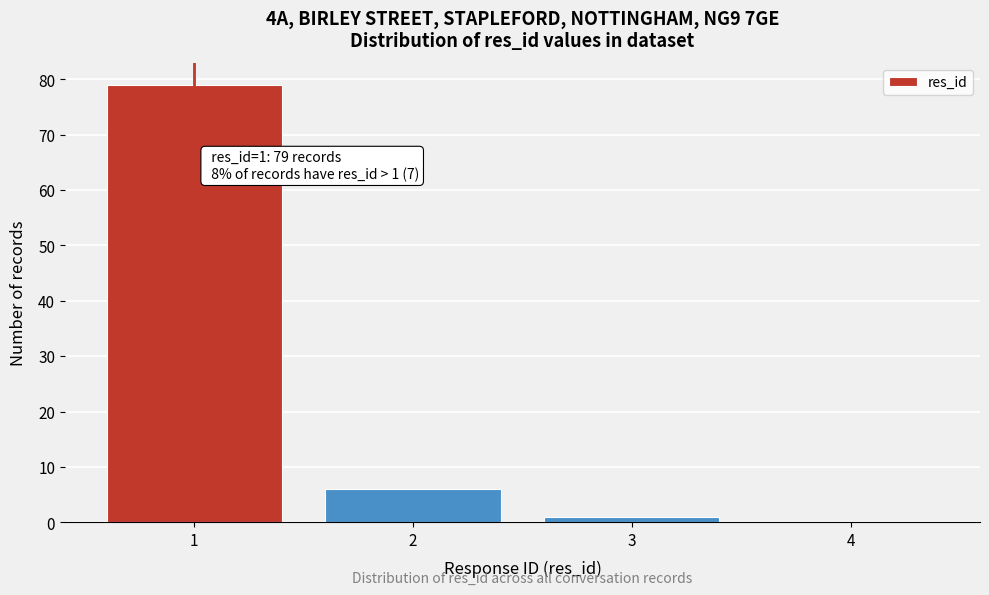

Reading left to right, what are all the values shown in this chart?

1=79	2=6	3=1	4=0